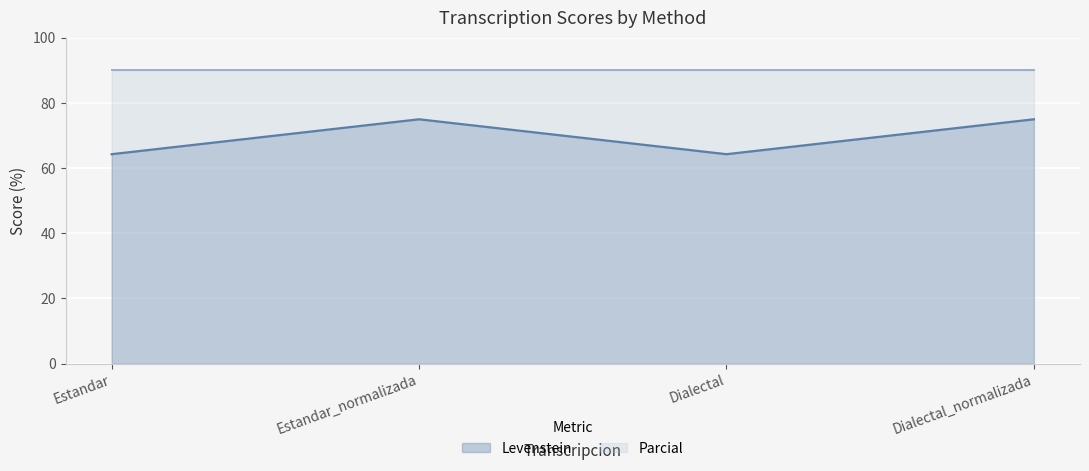

At which label is the value closest to 69?

Estandar